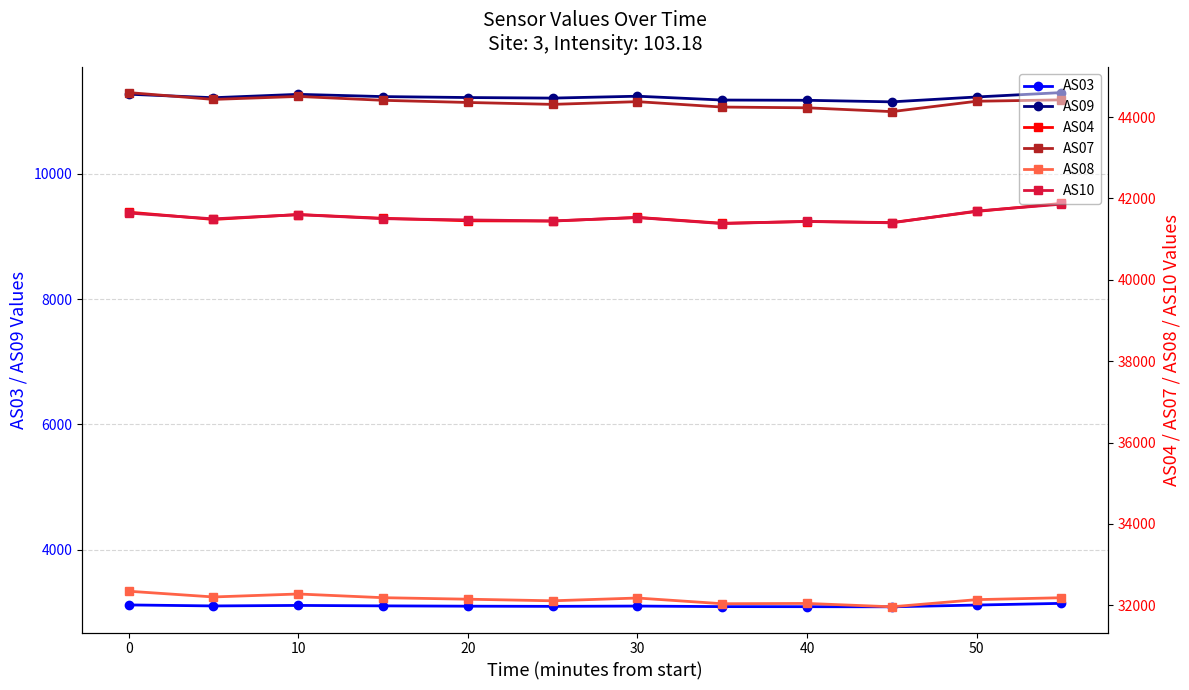

What is the value of the AS10 point at the 11th from the left?

41691